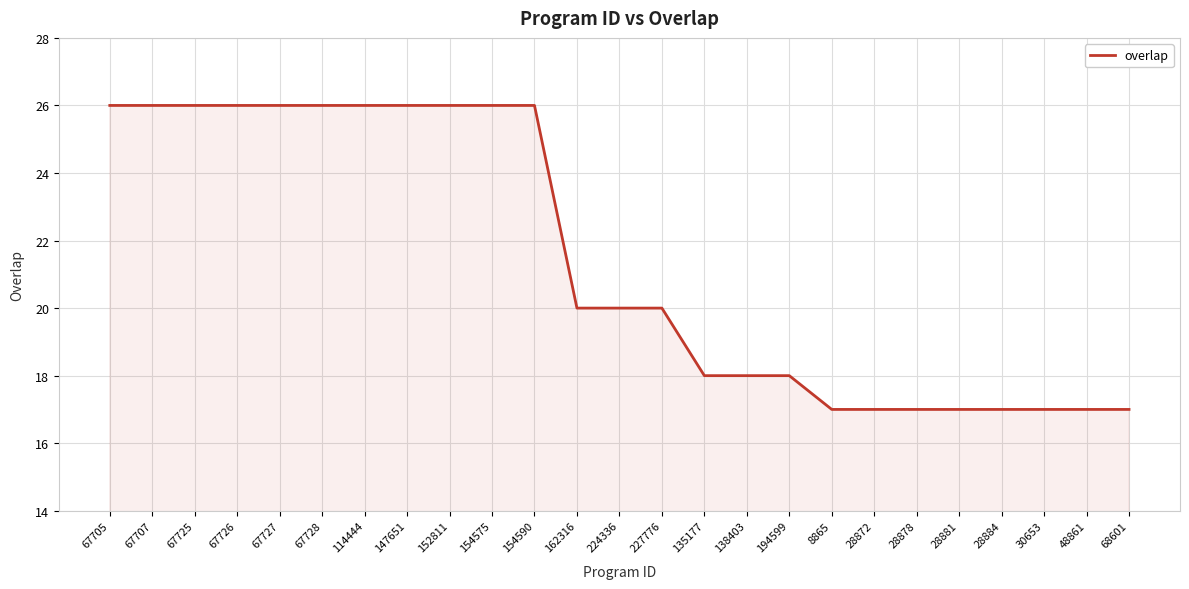

Which has a higher value, 147651 or 28878?

147651